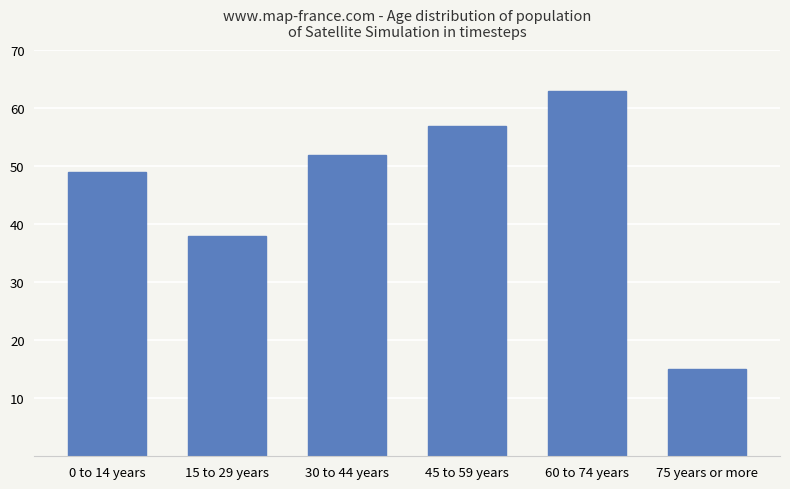

The value at 60 to 74 years is 92. True or false?

False